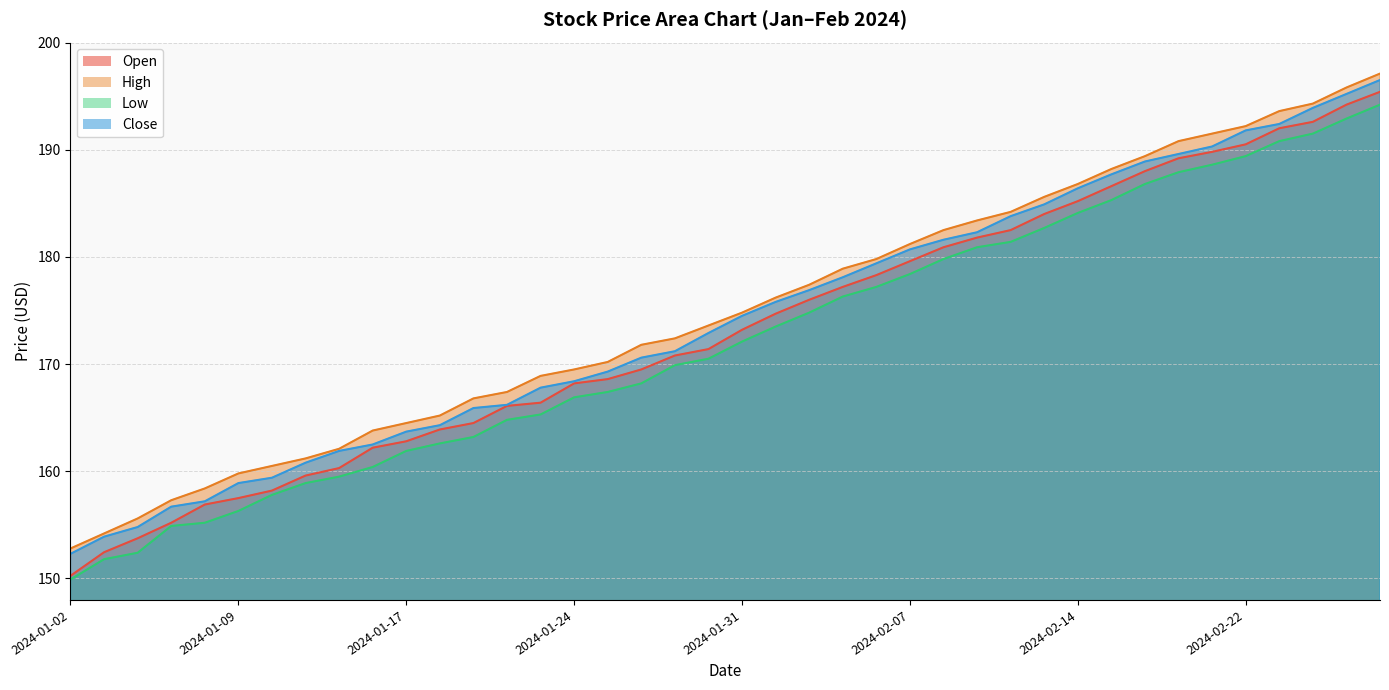

True or false: Low and Close cross at least once.

False